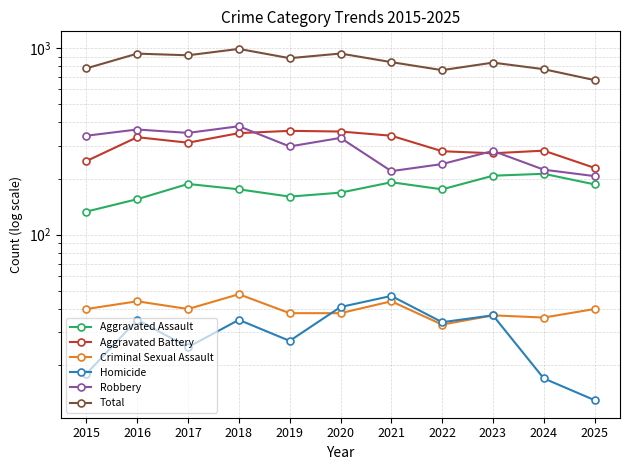

How many categories are shown in the chart?

11